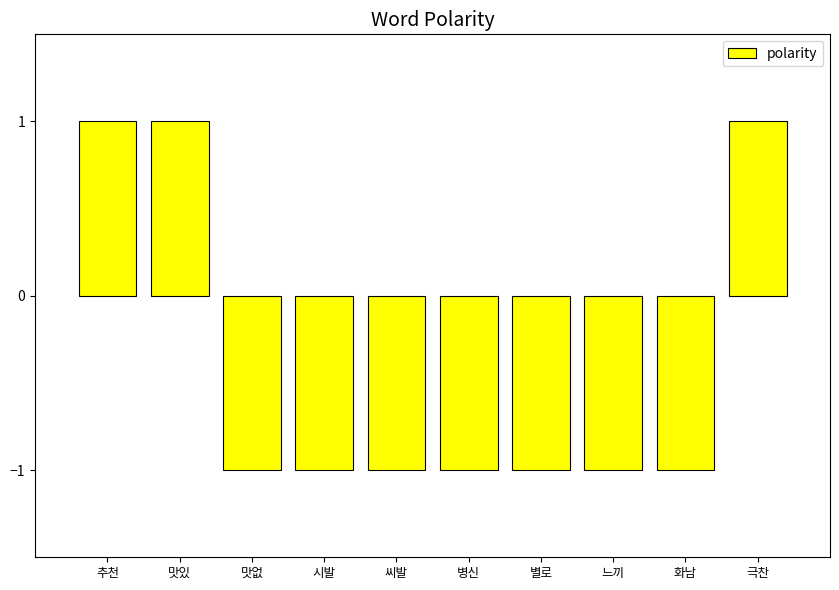

What is the sum of all values?

-4